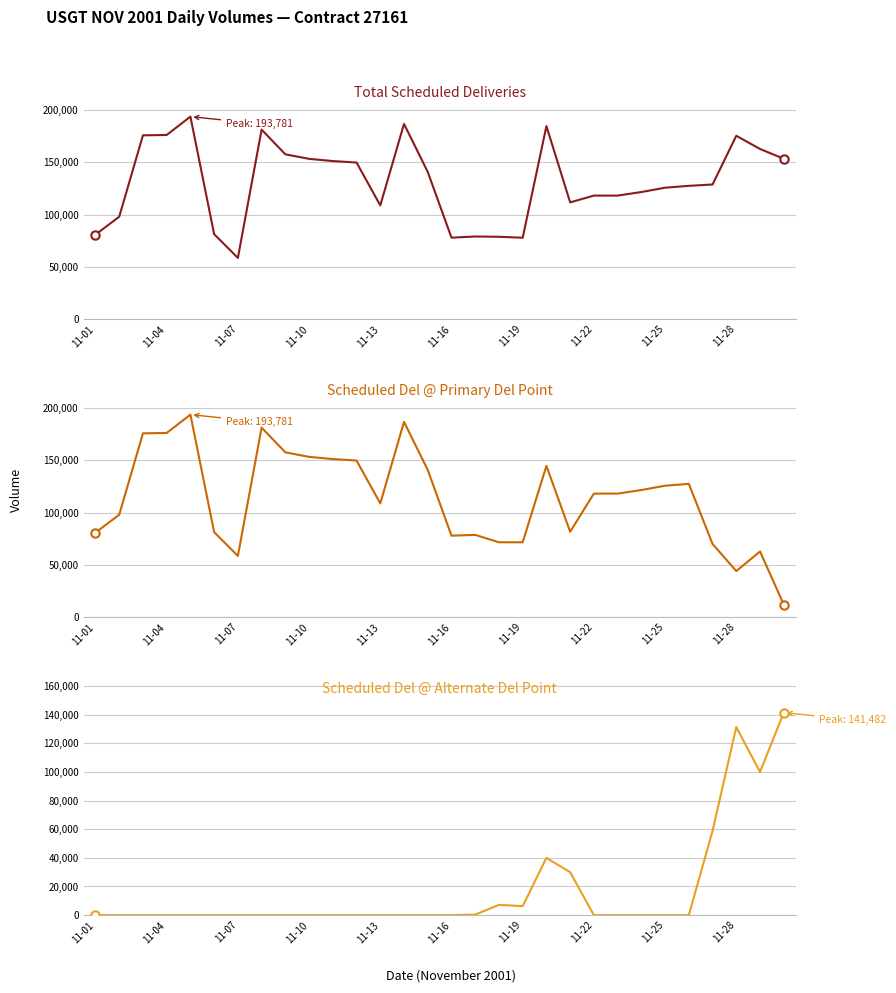

What is the difference between the maximum and minimum values in the Total Scheduled Deliveries series?

135212